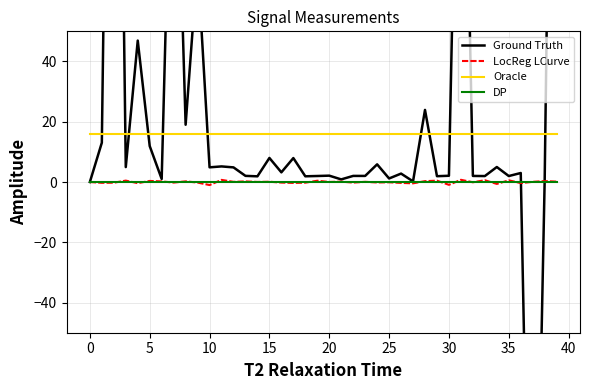

Which series has the largest total across all categories?

Ground Truth